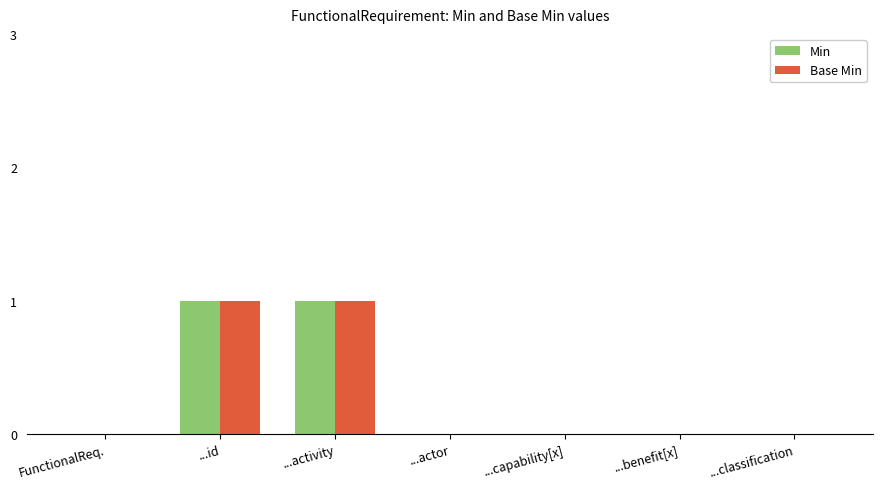

The value of Min at ...activity is 1. True or false?

True